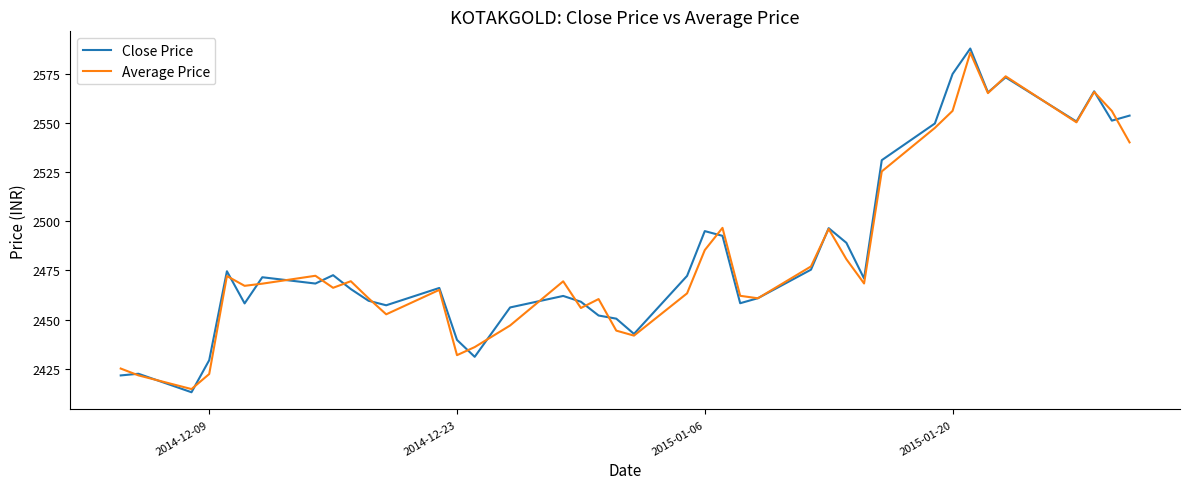

Rank the series by their maximum value, from lowest to highest.

Average Price, Close Price